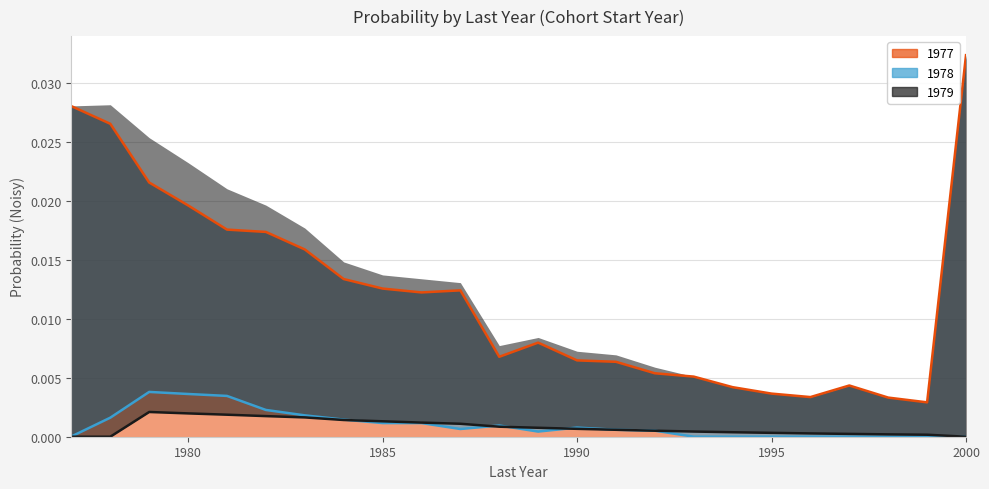

How many lines are shown in the chart?

3